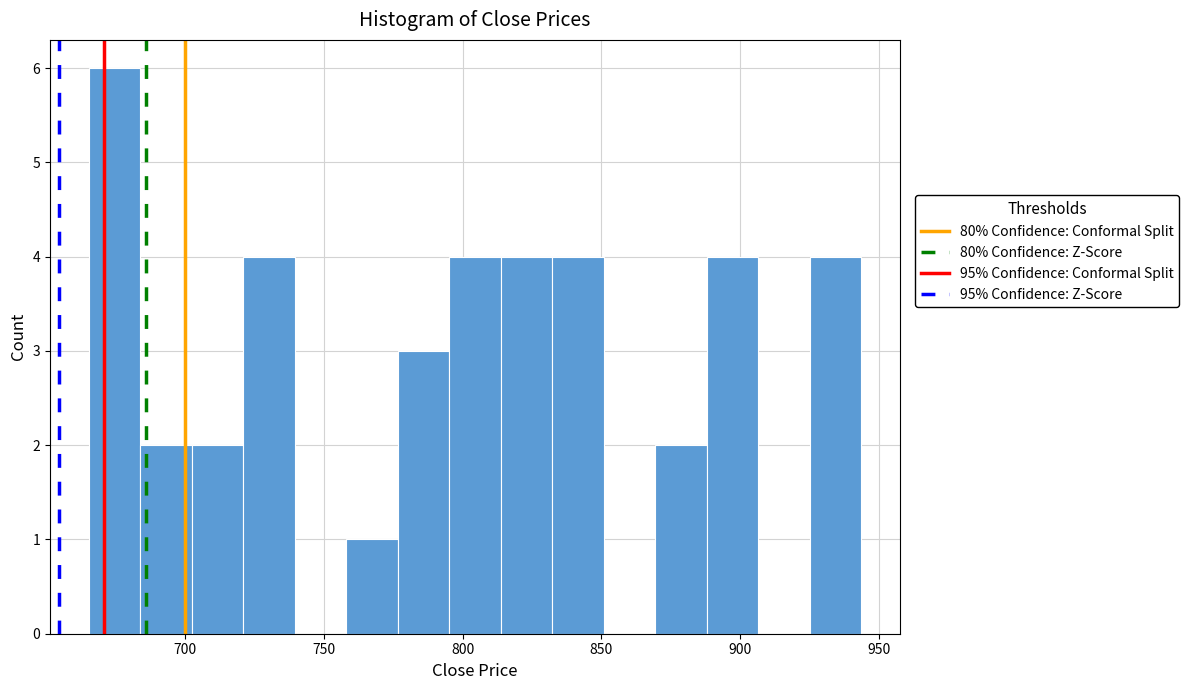

Read against the x-axis, roughly where is the centre of the tallest bar?

675